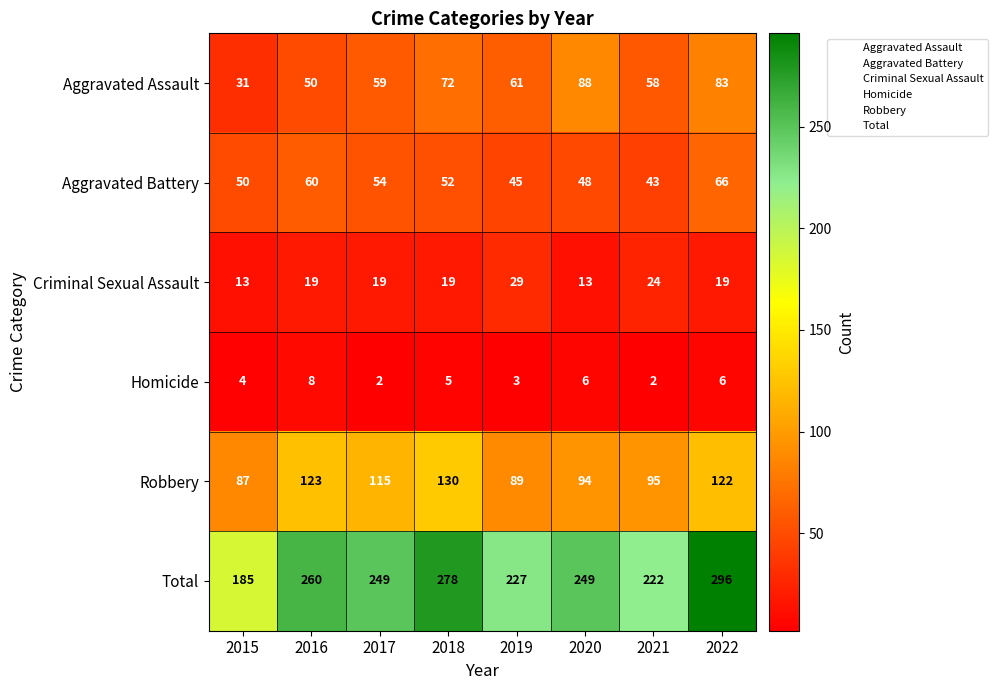

What is the maximum value shown in the chart?

296